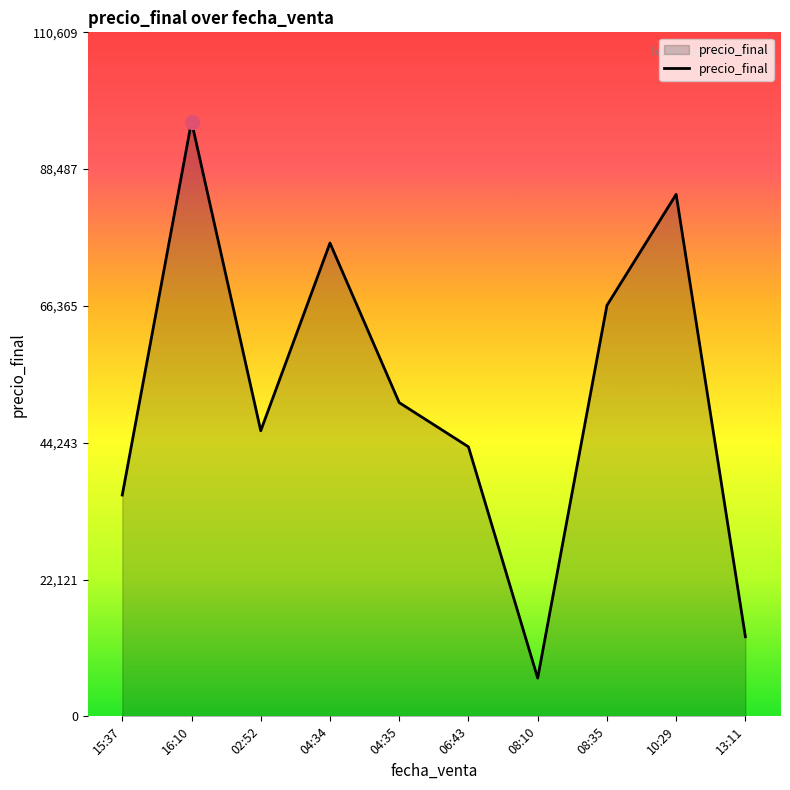

Is it true that the value at 15:37 is 35791?

True